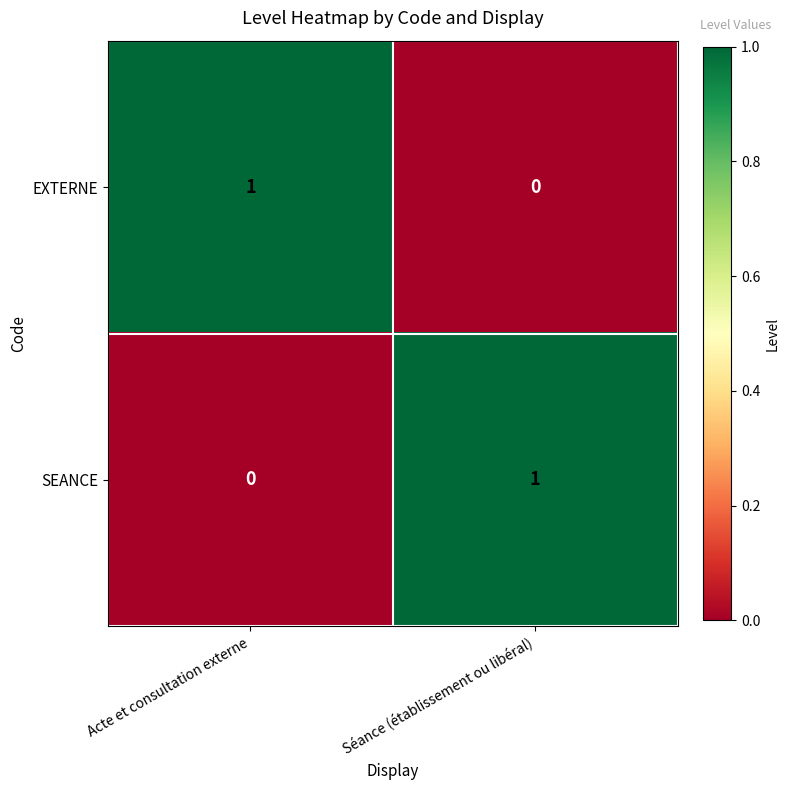

The value of EXTERNE at Séance (établissement ou libéral) is -1. True or false?

False